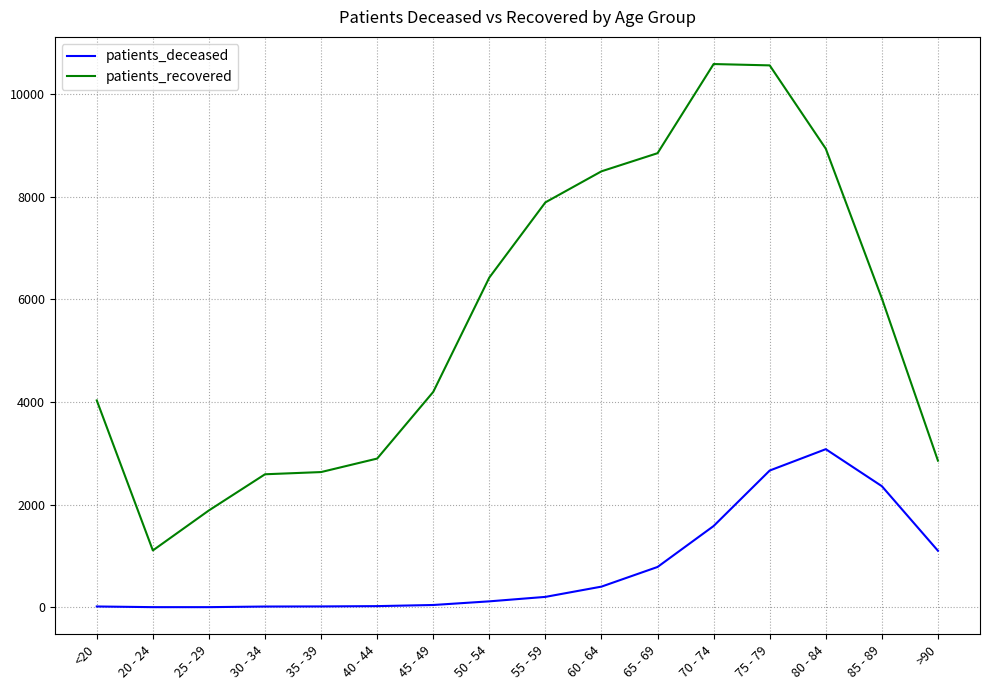

Which series has the largest total across all categories?

patients_recovered